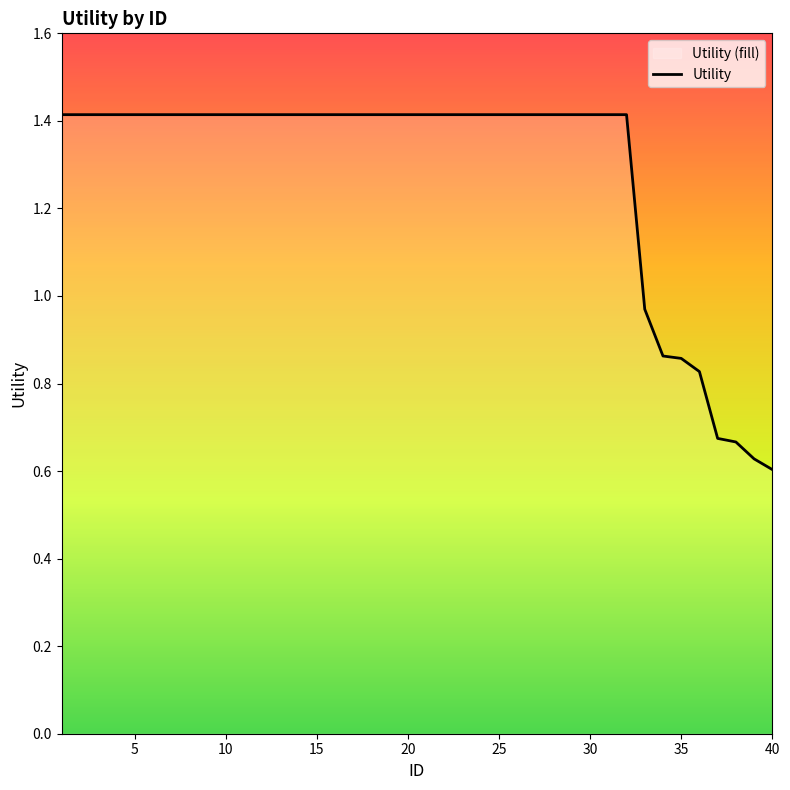

What is the maximum value shown in the chart?

1.4